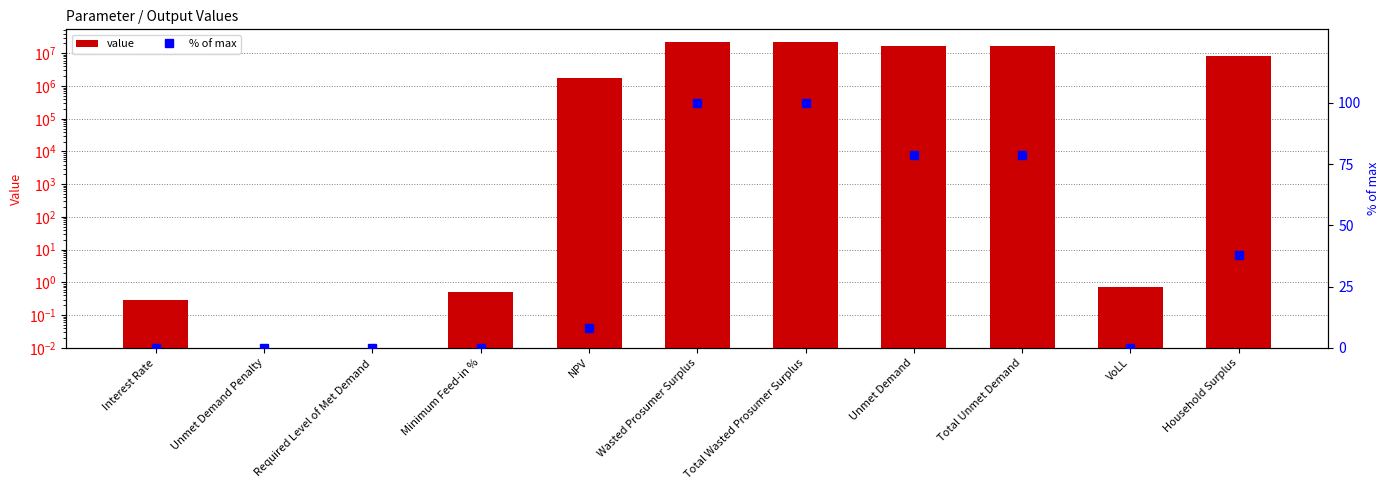

Does the chart contain any negative values?

No